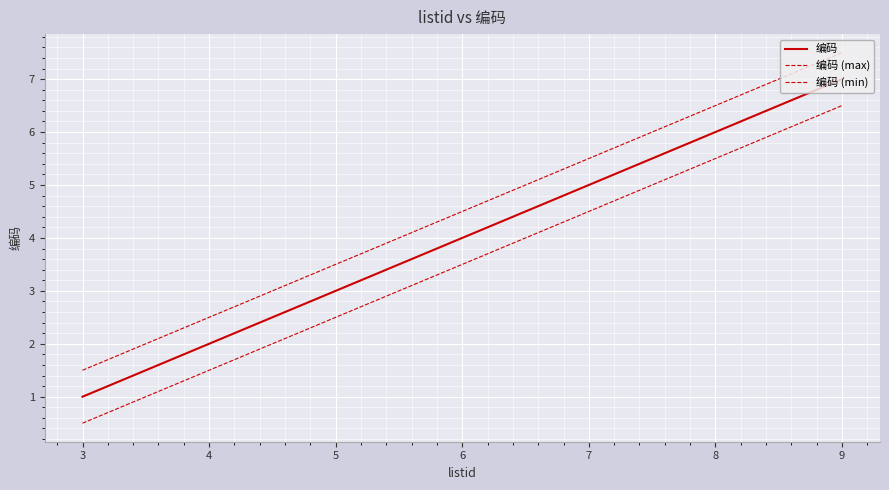

Which category has the lowest value in the 编码 (min) series?

3